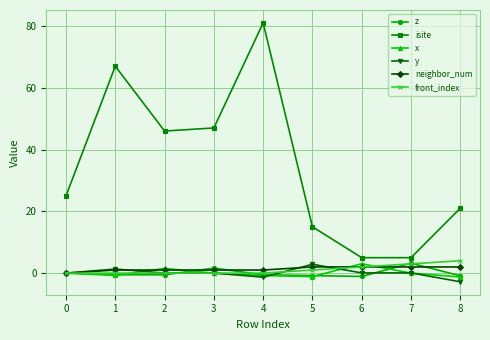

Is the value of z at 7 greater than the value of front_index at 1?

Yes